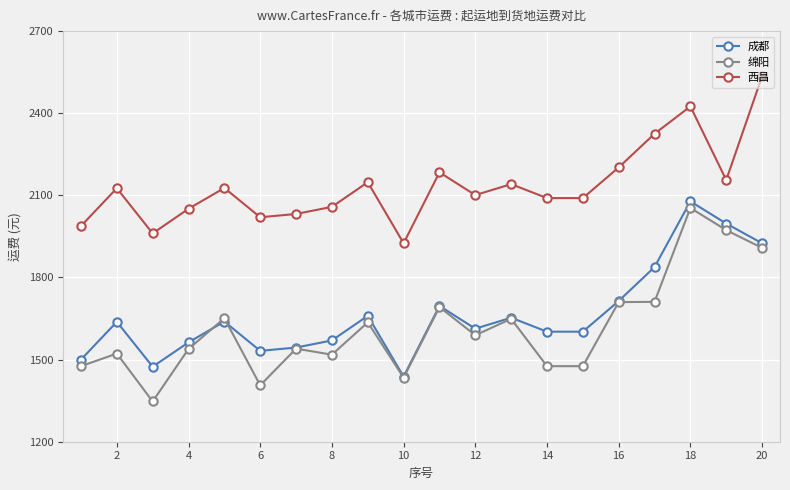

How many lines are shown in the chart?

3